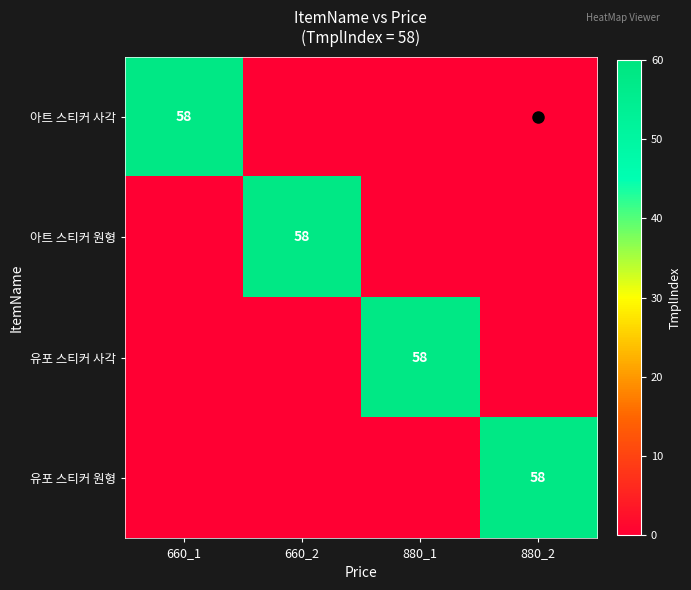

Is it true that 유포 스티커 사각 equals -20 at 660_1?

False